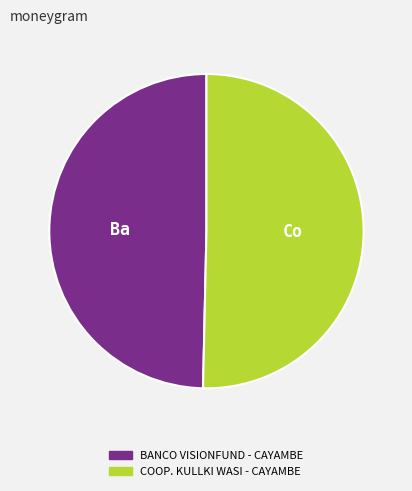

Rank the categories by value from lowest to highest.

BANCO VISIONFUND - CAYAMBE, COOP. KULLKI WASI - CAYAMBE